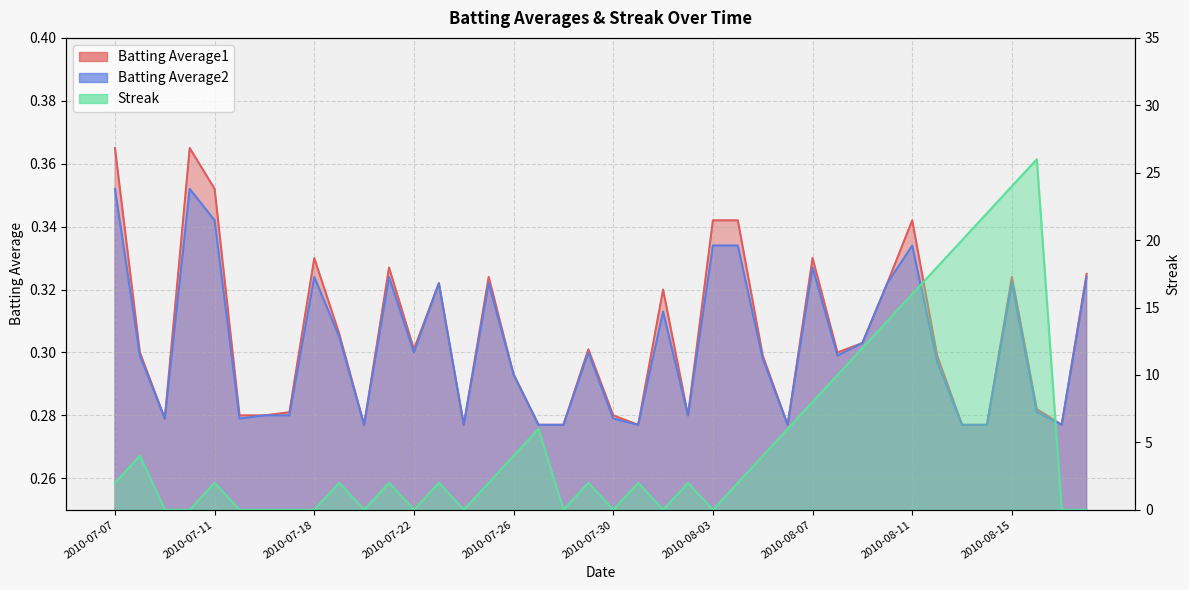

What position from the left is 2010-07-10?

4